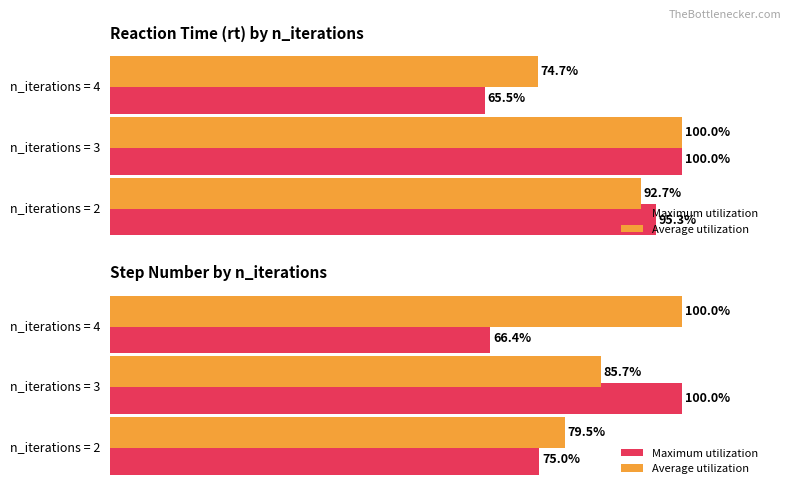

Is it true that Maximum utilization equals 147.6 at 20?

False